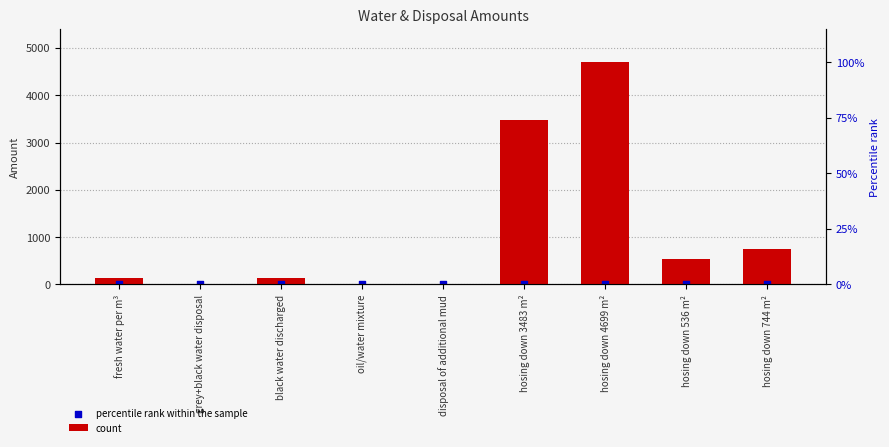

Is the value of count at black water discharged greater than the value of percentile rank within the sample at fresh water per m³?

Yes